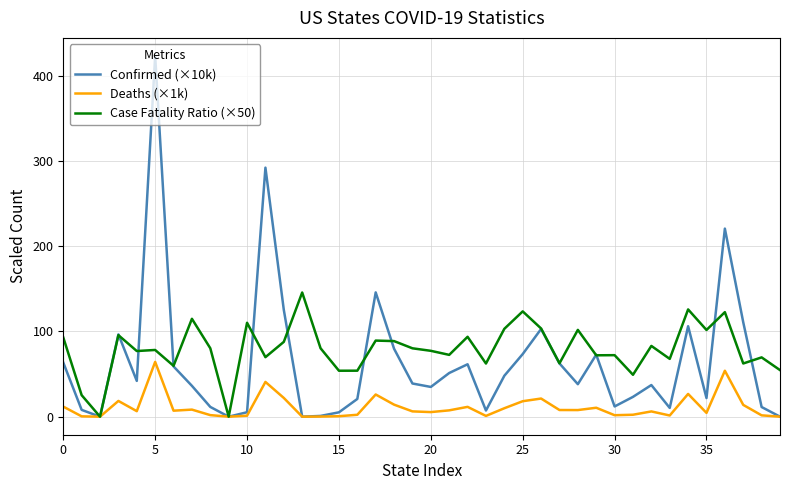

List the series in order of their peak value, highest first.

Confirmed (×10k), Case Fatality Ratio (×50), Deaths (×1k)